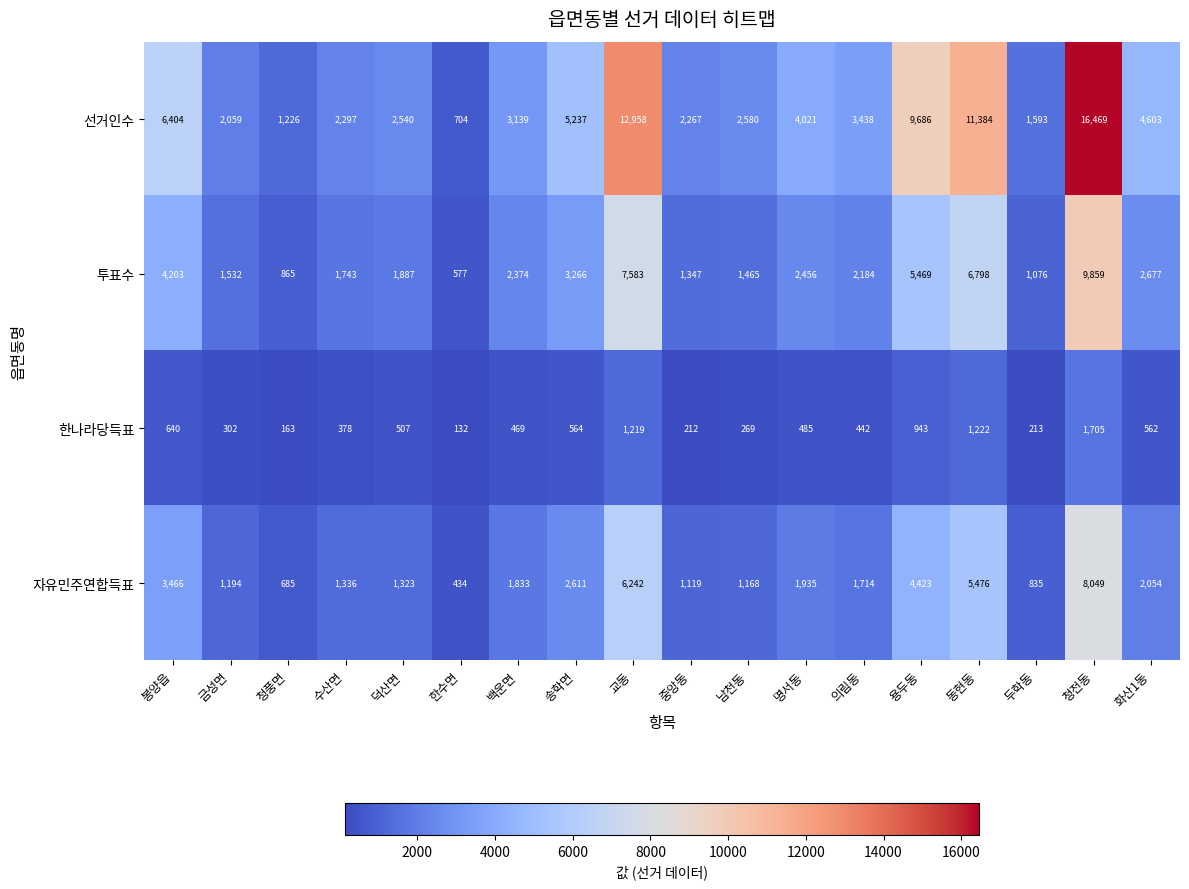

The 선거인수 series shows 22157 at 교동. True or false?

False